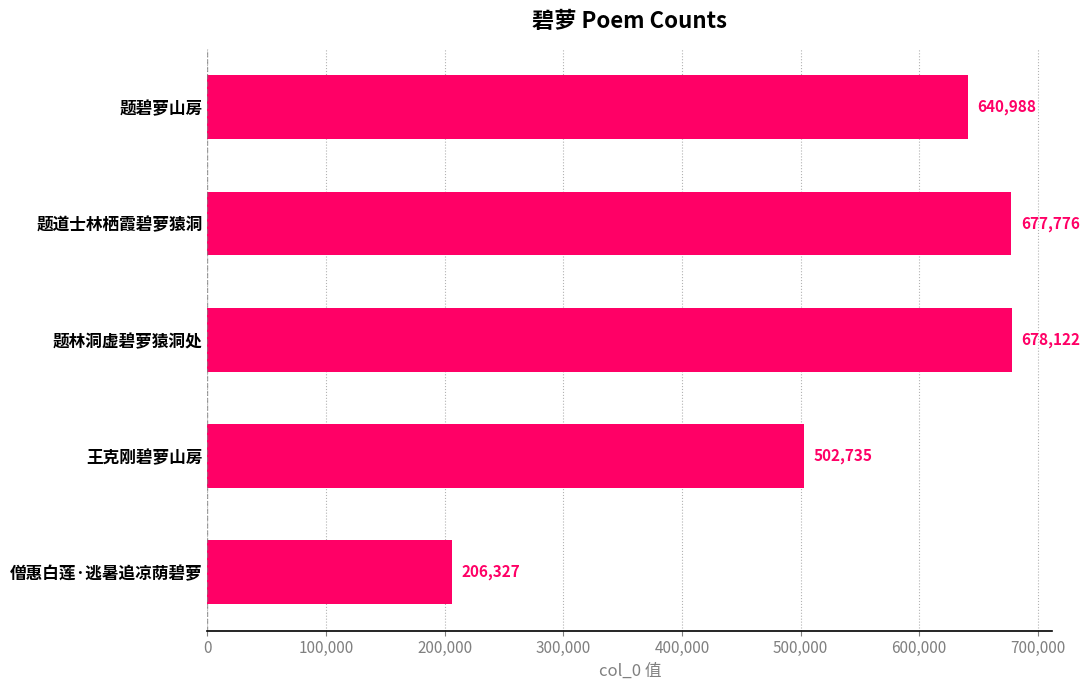

Is it true that the value at 僧惠白莲·逃暑追凉荫碧萝 is 206327?

True